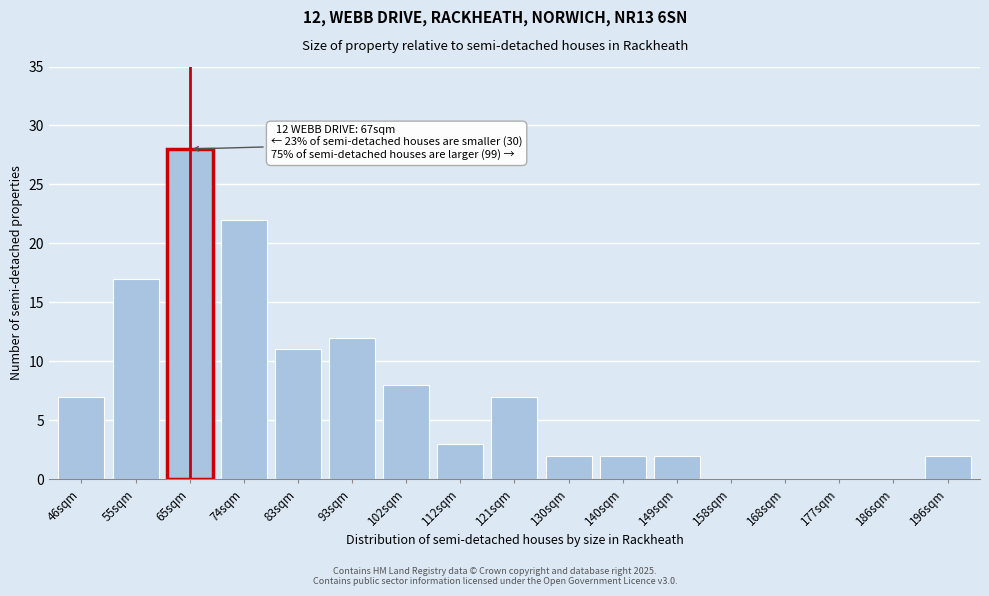

Reading left to right, list all the values displayed in this chart.

46sqm=7	55sqm=17	65sqm=28	74sqm=22	83sqm=11	93sqm=12	102sqm=8	112sqm=3	121sqm=7	130sqm=2	140sqm=2	149sqm=2	158sqm=0	168sqm=0	177sqm=0	186sqm=0	196sqm=2